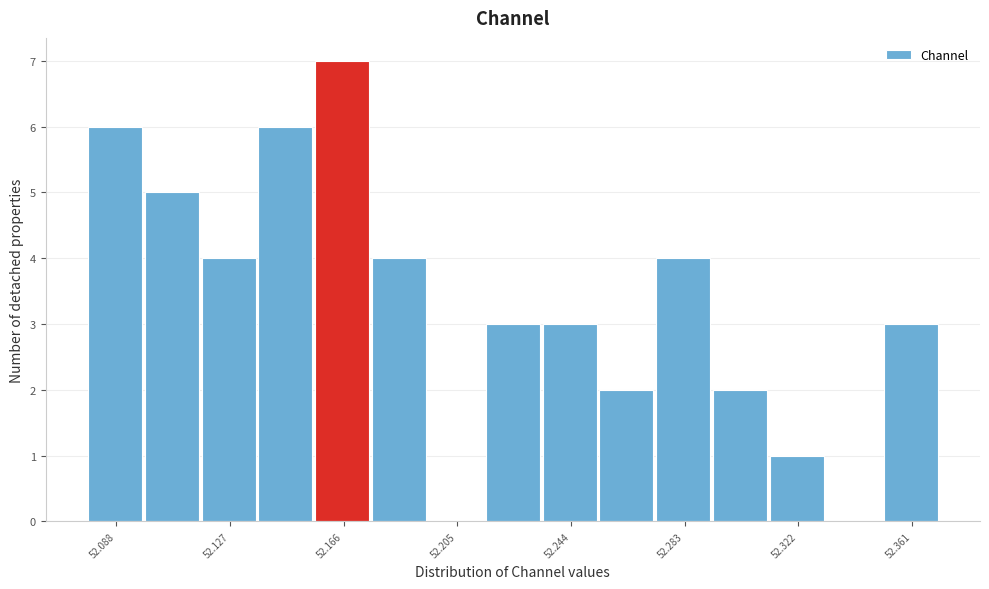

Read against the x-axis, roughly where is the centre of the tallest bar?

52.165